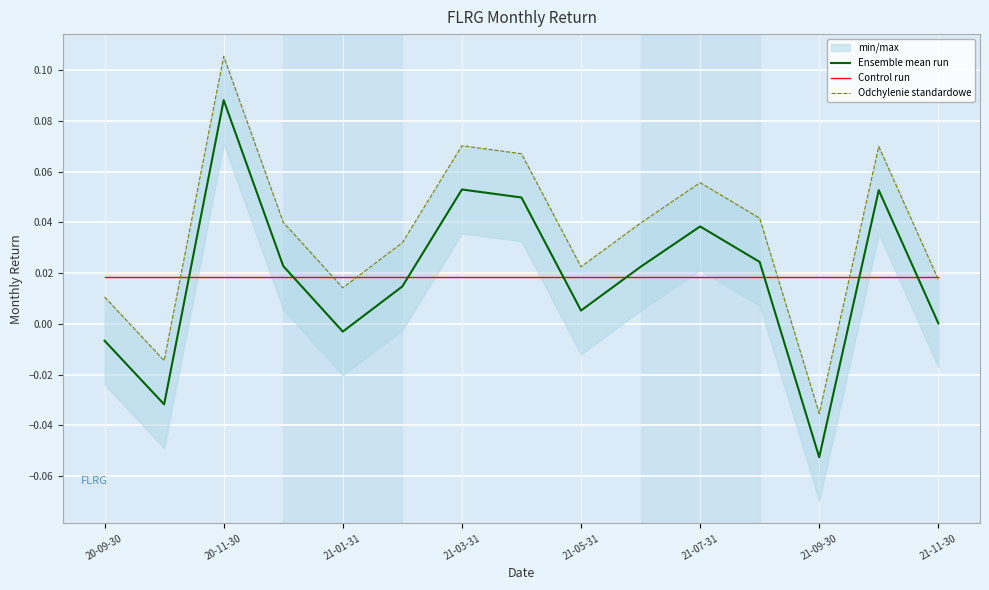

Which category has the highest value in the Ensemble mean run series?

20-11-30